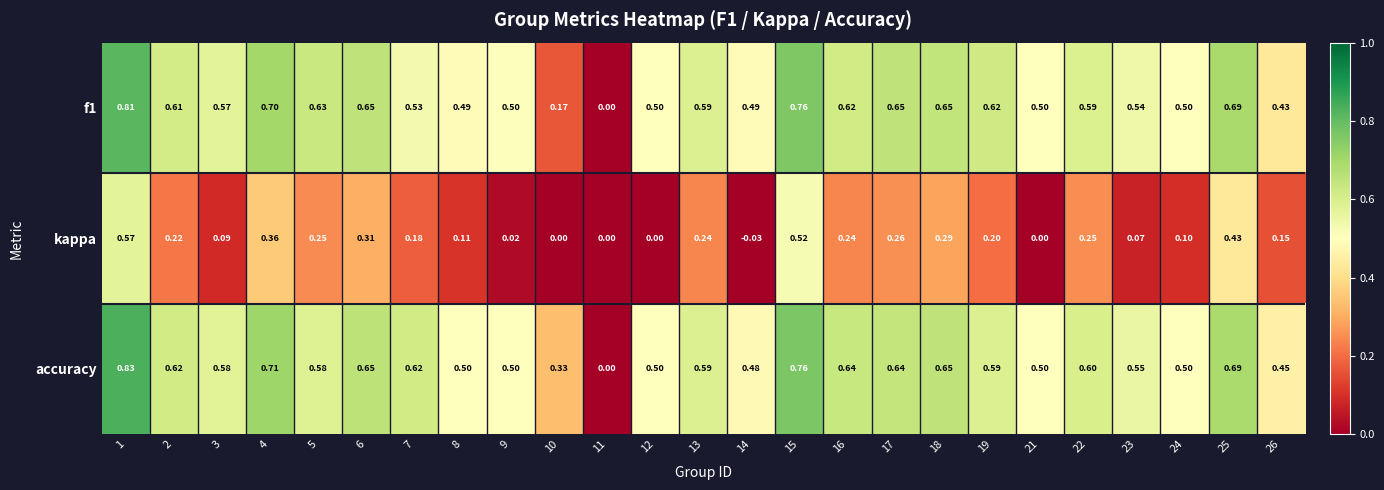

Is the value of kappa at 2 greater than the value of accuracy at 23?

No